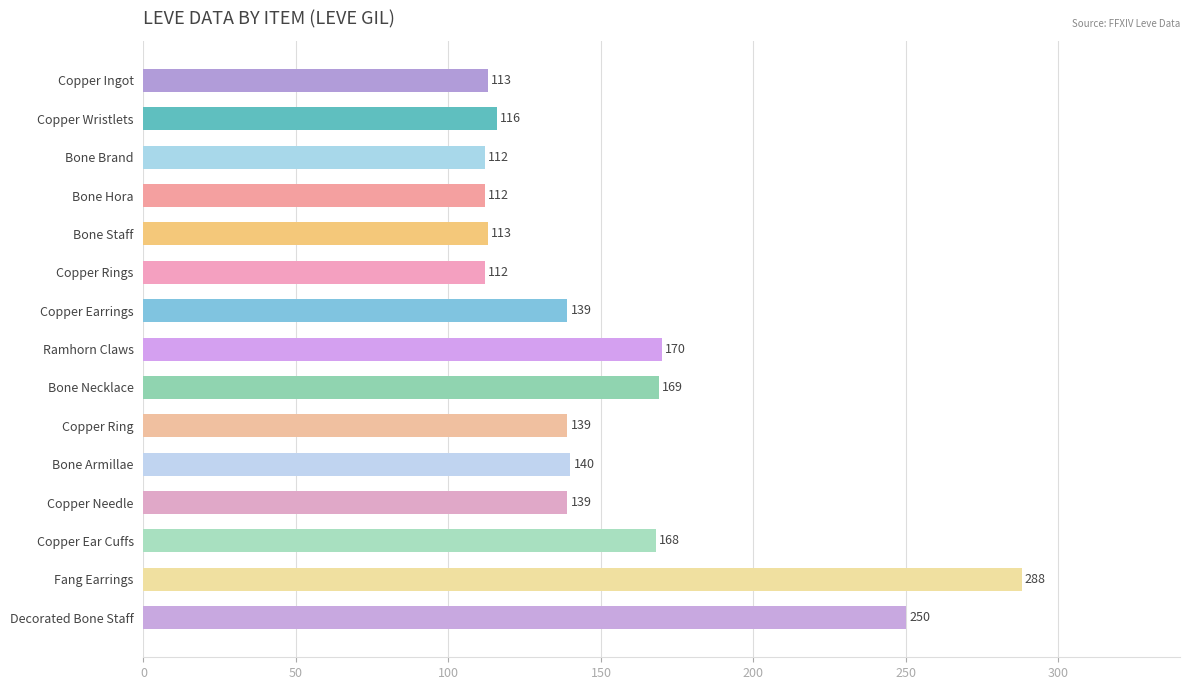

Reading bottom to top, list all the values displayed in this chart.

Decorated Bone Staff=250	Fang Earrings=288	Copper Ear Cuffs=168	Copper Needle=139	Bone Armillae=140	Copper Ring=139	Bone Necklace=169	Ramhorn Claws=170	Copper Earrings=139	Copper Rings=112	Bone Staff=113	Bone Hora=112	Bone Brand=112	Copper Wristlets=116	Copper Ingot=113